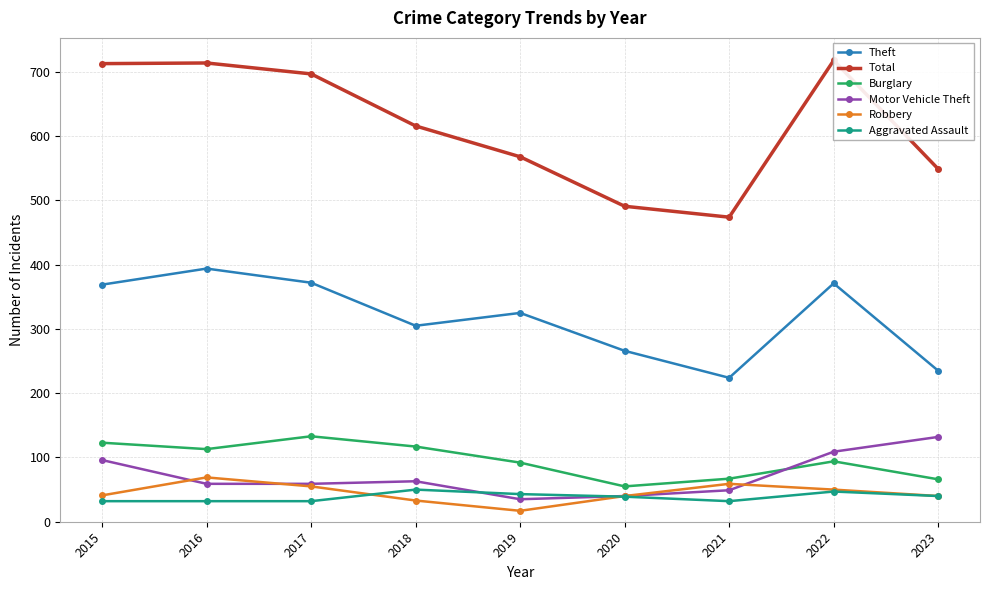

True or false: Motor Vehicle Theft and Theft cross at least once.

False